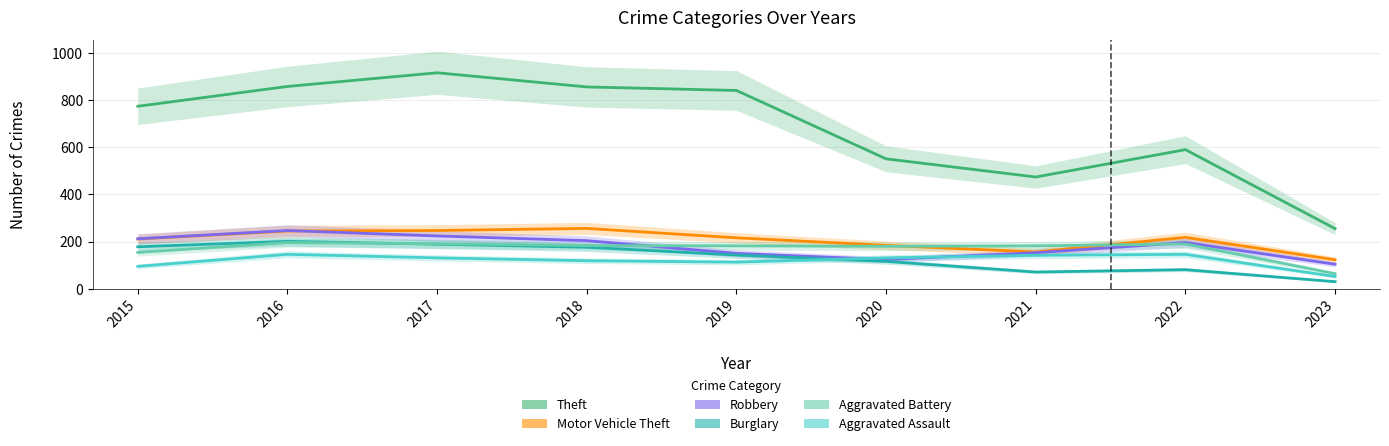

Where does the Theft series first go above 774?

2016